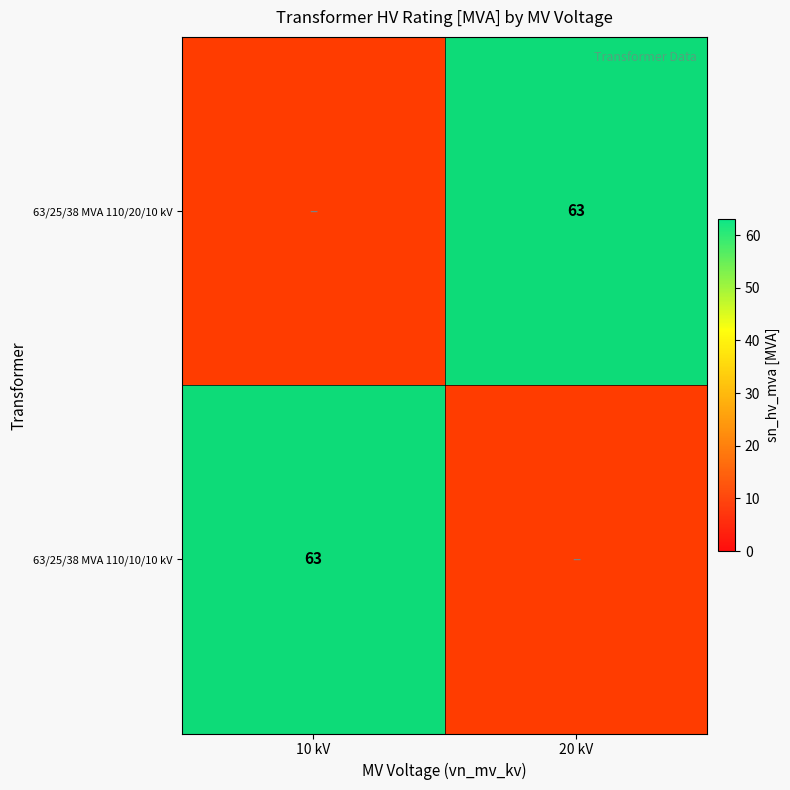

What is the difference between the 63/25/38 MVA 110/10/10 kV values at 10 kV and 20 kV?

63